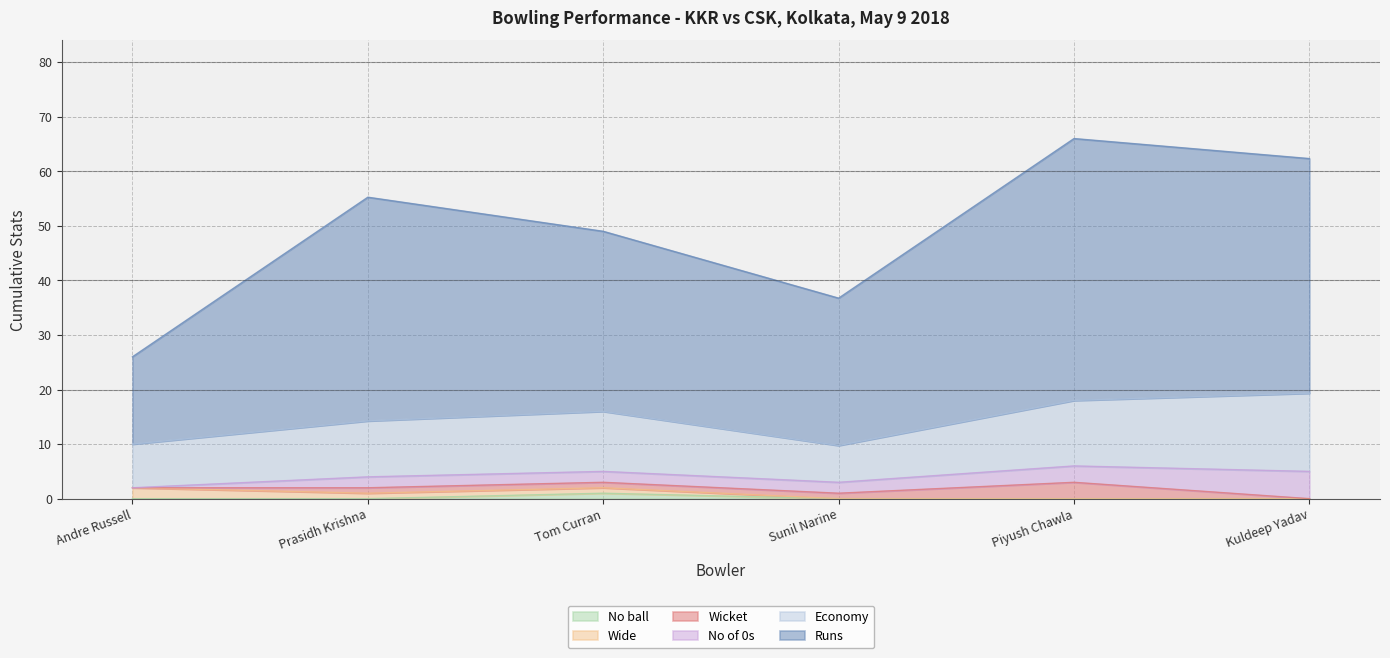

True or false: Wicket has more than 0 points higher than both neighbors.

True